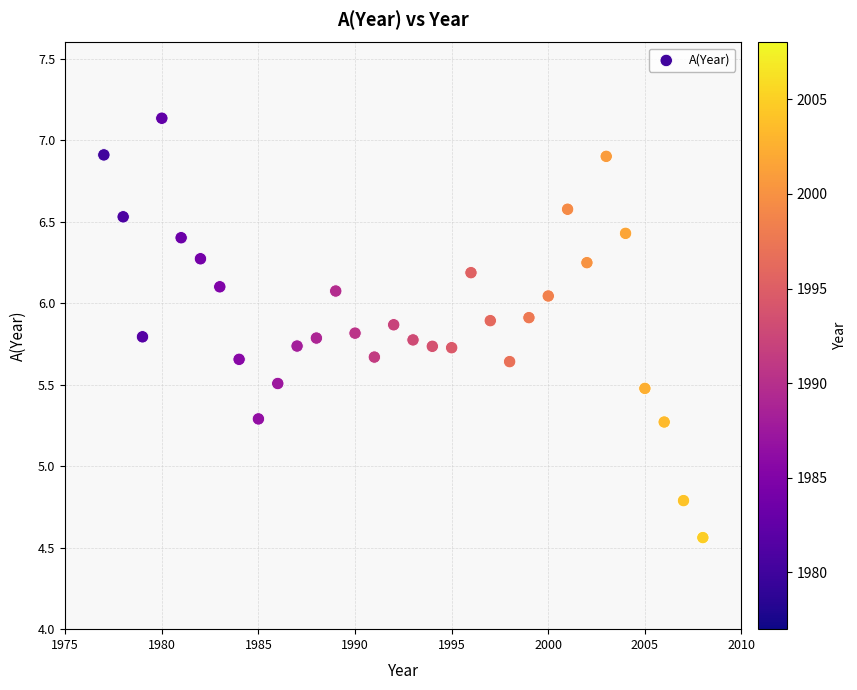

What Y value in the scatter plot is closest to 5?

4.8